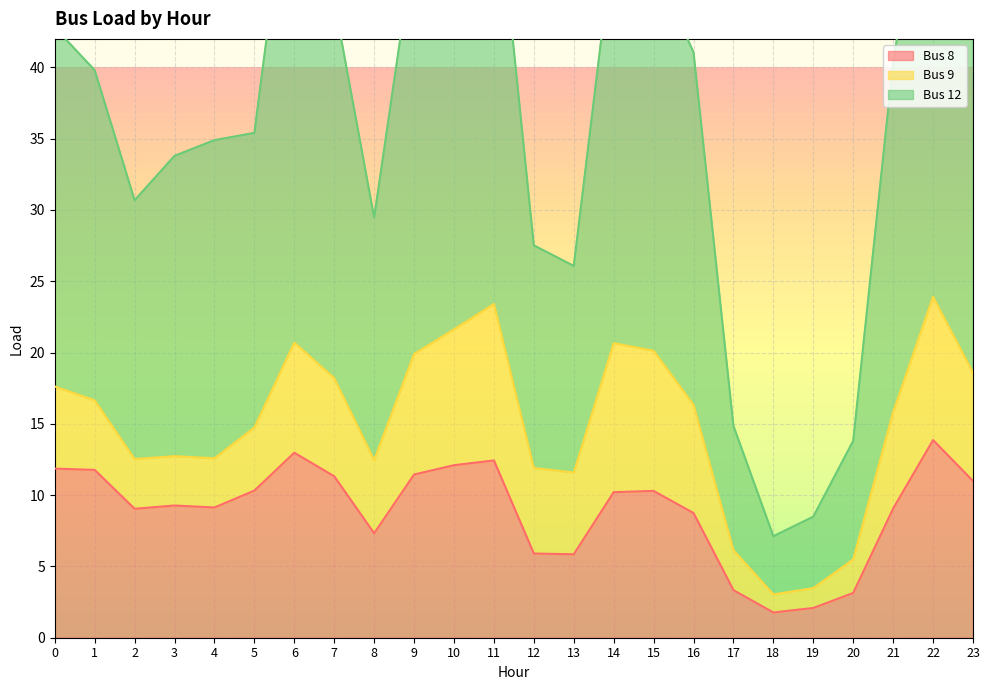

What is the highest value of the Bus 8 series?

13.9